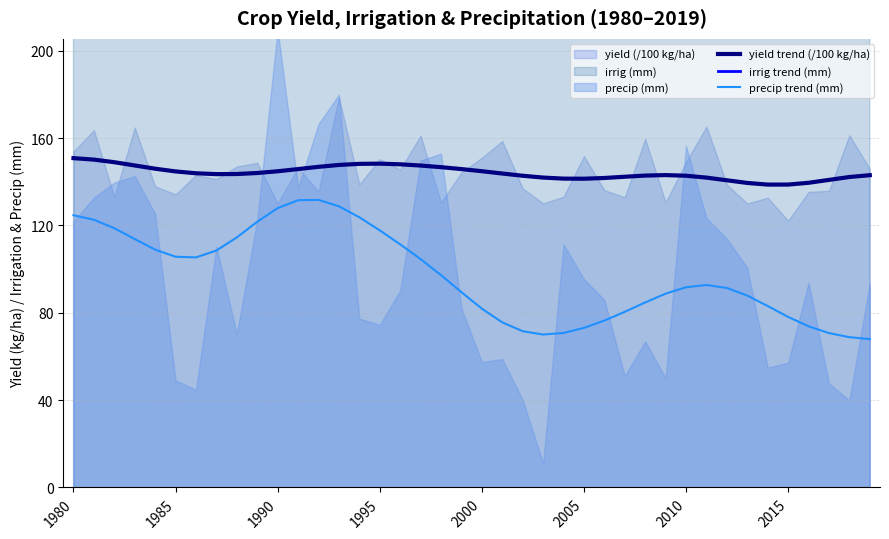

What is the lowest value of the precip trend (mm) series?

68.0